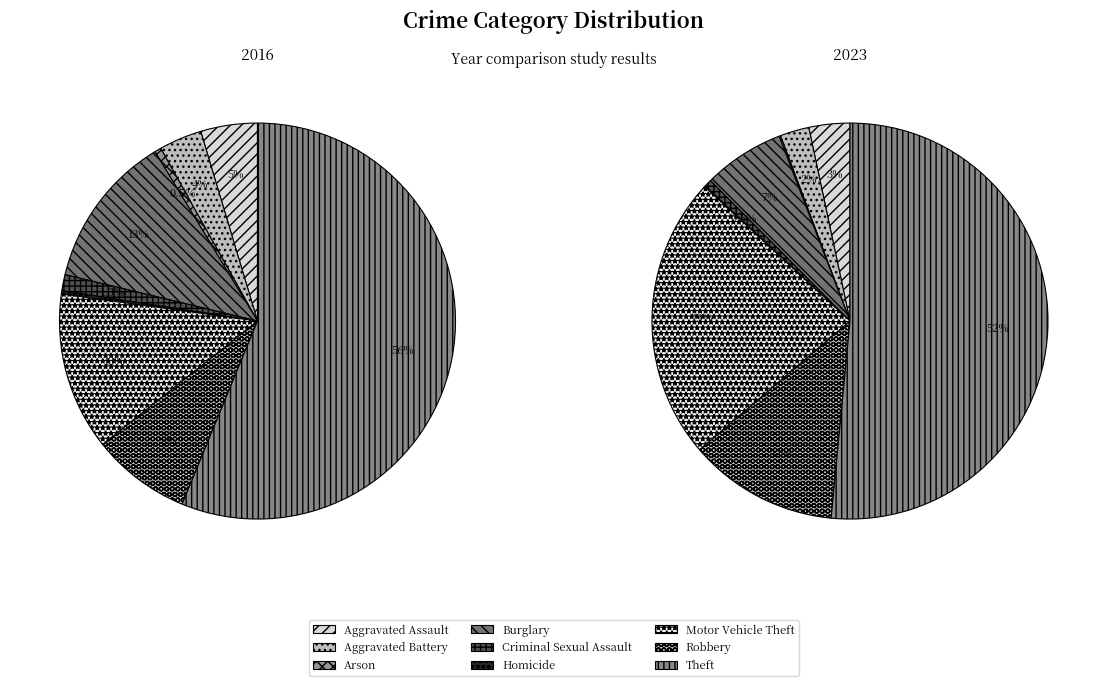

What is the smallest slice in the pie chart?

Homicide